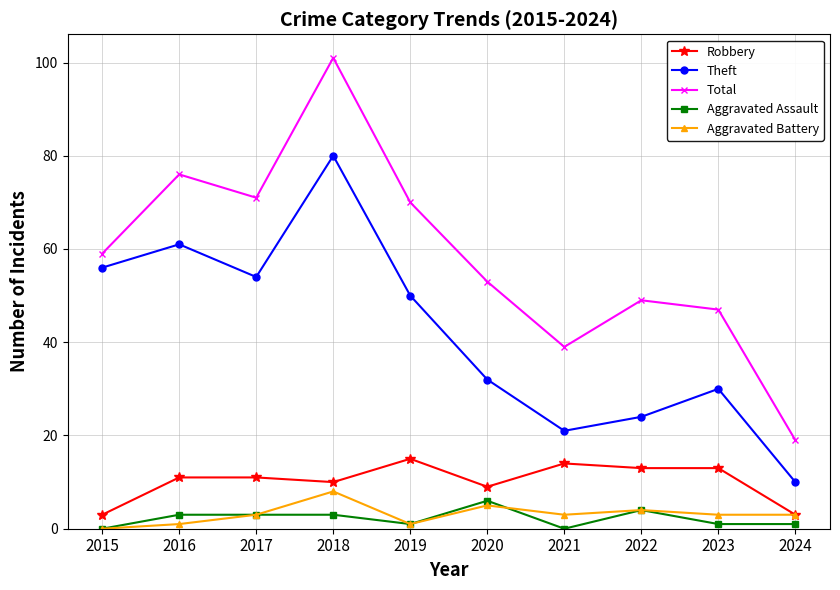

In Total, how many points are higher than both neighbors (excluding endpoints)?

3